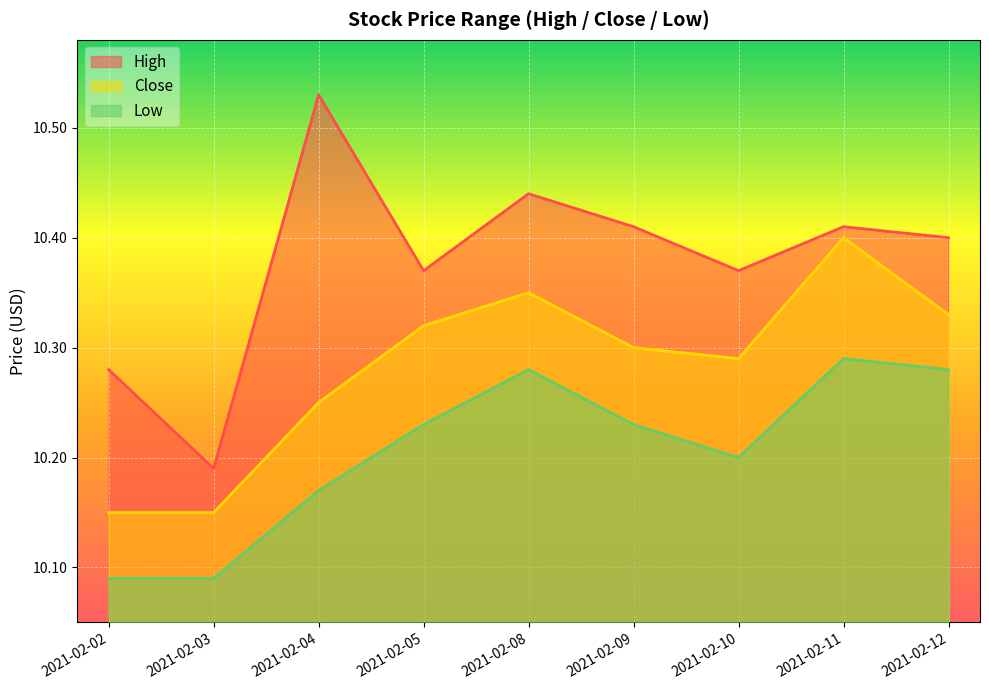

True or false: Low and High intersect in this chart.

False